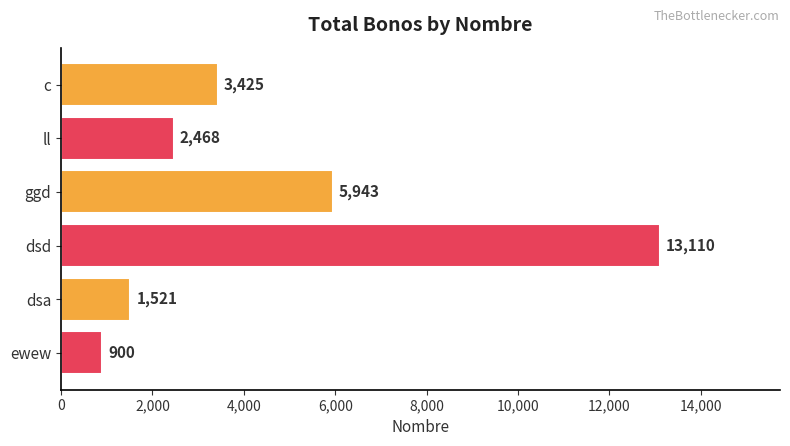

What is the change in value from c to ll?

-957